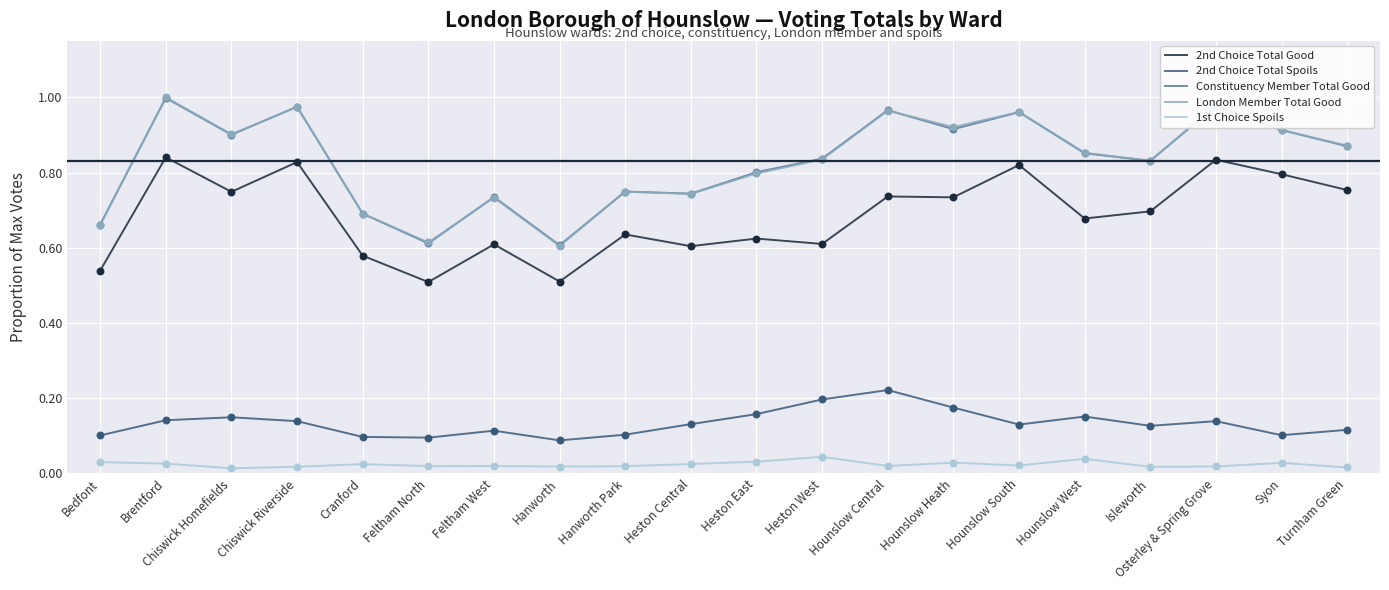

True or false: Constituency Member Total Good and 1st Choice Spoils cross at least once.

False